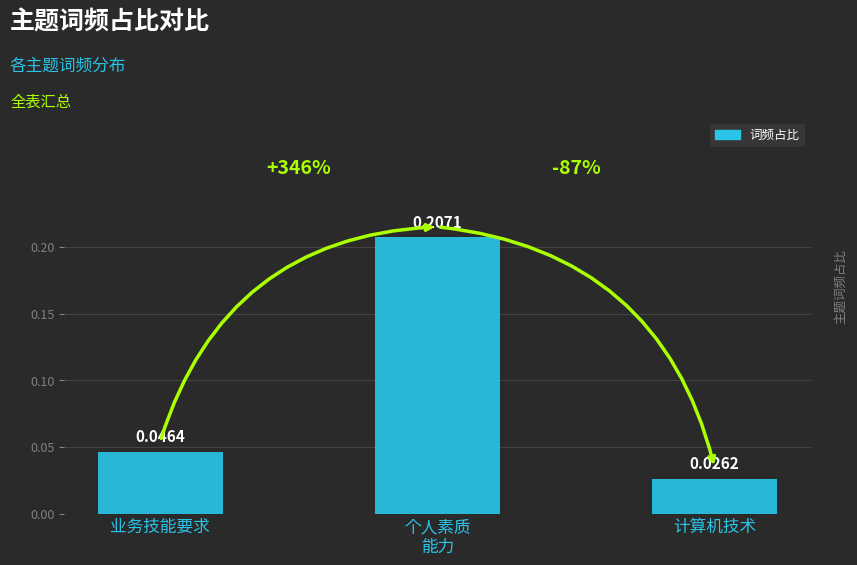

What is the sum of all values?

0.3